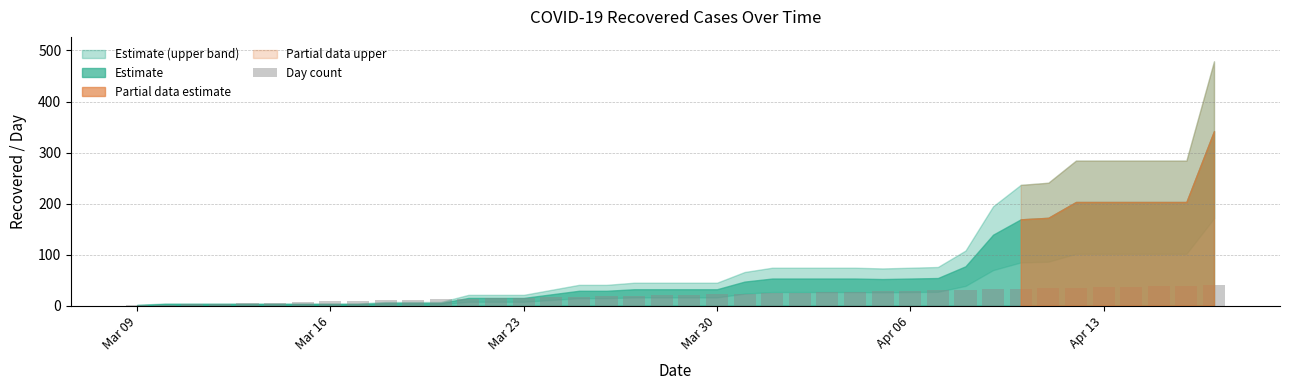

What is the sum of all values?

820